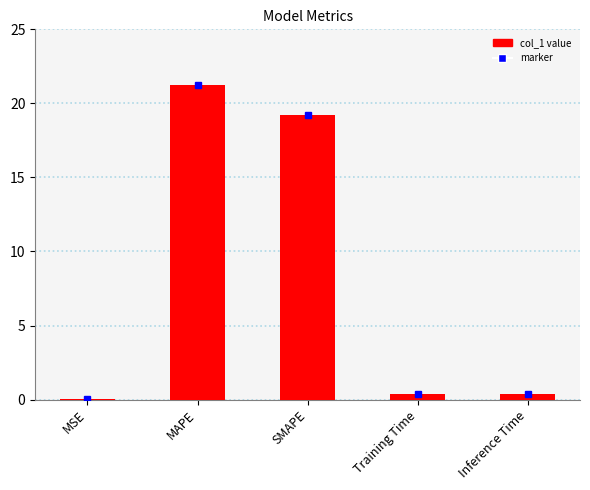

What is the change in value from MAPE to Inference Time?

-20.8